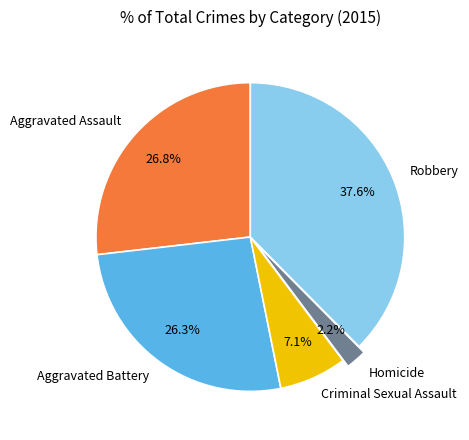

Which slice is the smallest?

Homicide